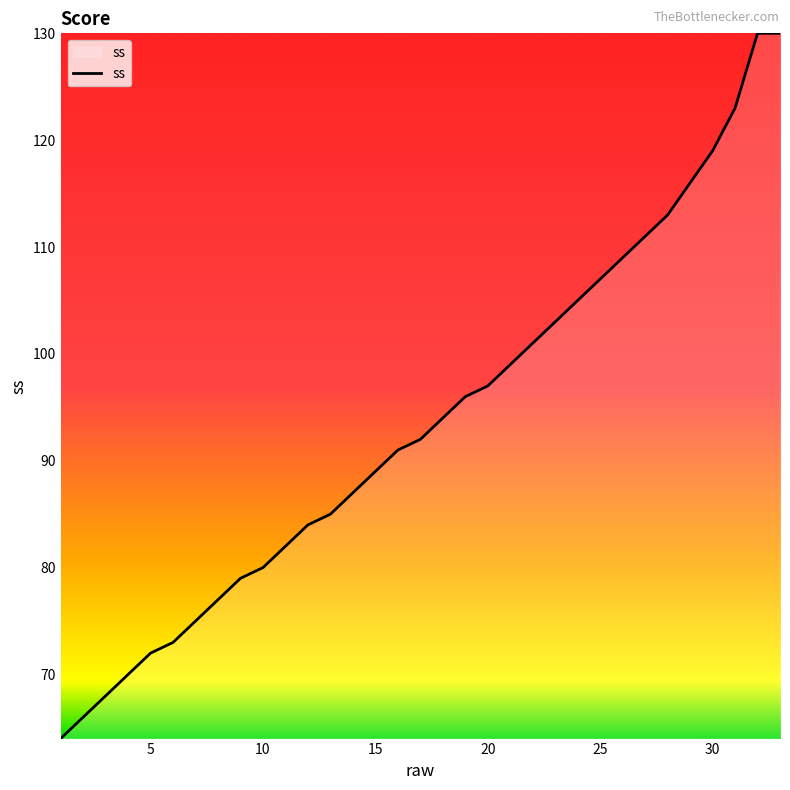

What is the difference between the maximum and minimum values?

66